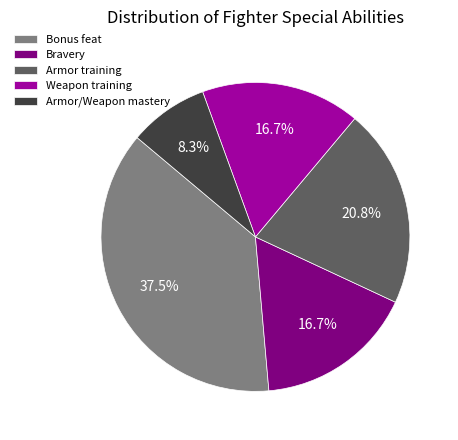

Approximately how many times larger is the value at Bravery compared to Armor training?

0.8